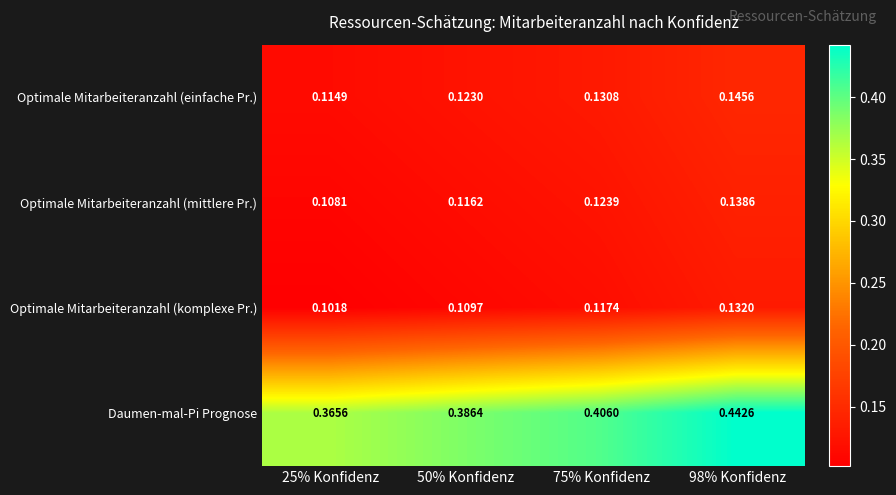

Which series changed the most between 25% Konfidenz and 50% Konfidenz?

Daumen-mal-Pi Prognose